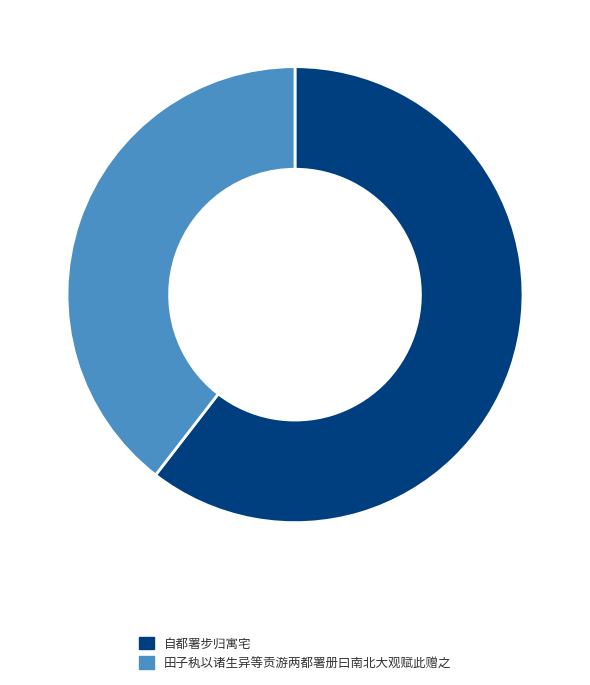

Rank the categories by value from highest to lowest.

自都署步归寓宅, 田子秇以诸生异等贡游两都署册曰南北大观赋此赠之